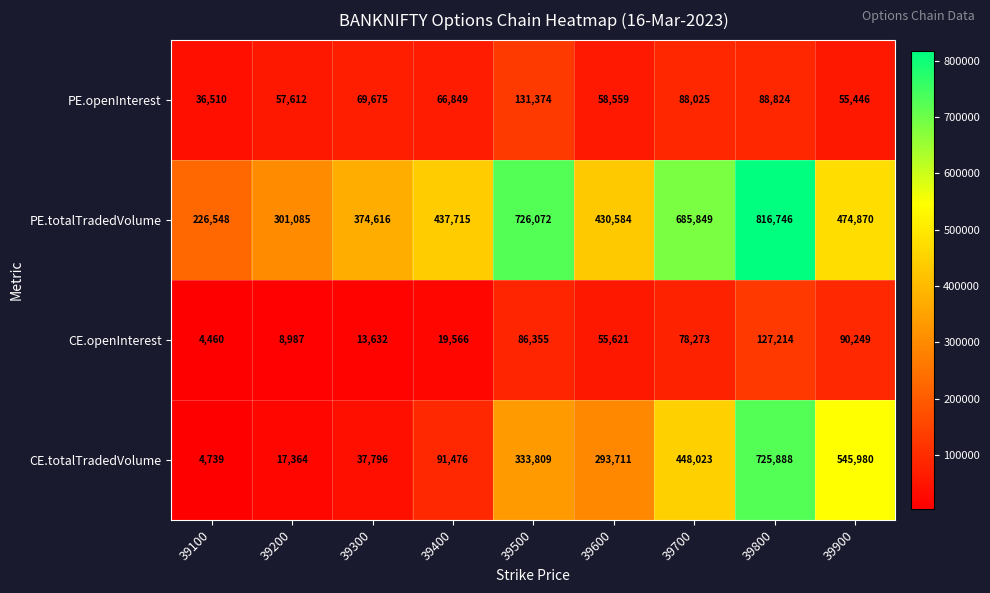

Which series has the widest spread of values?

CE.totalTradedVolume